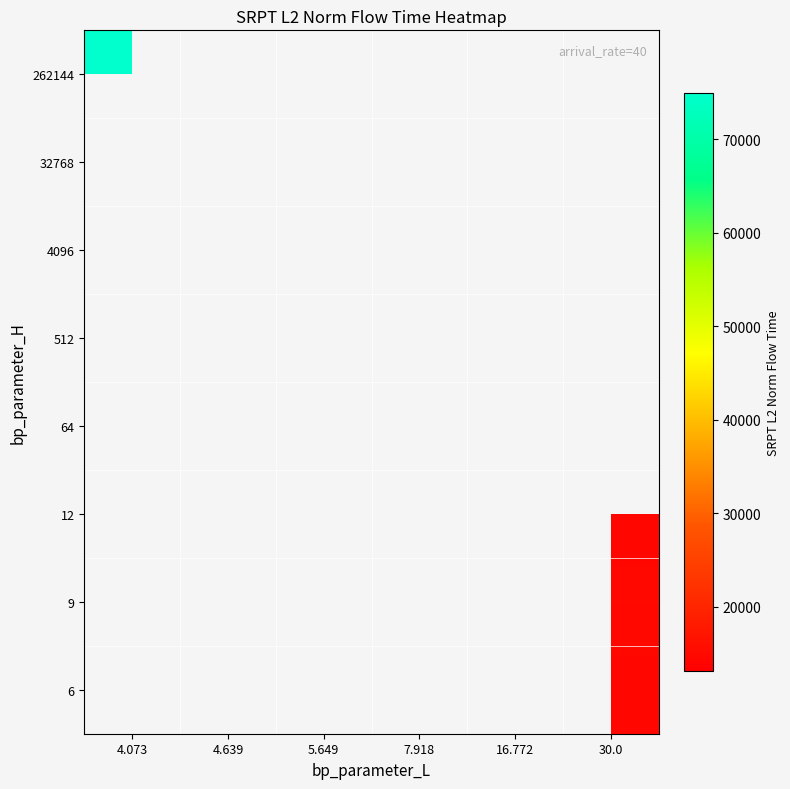

At 16.772, list the series in order from smallest to largest.

262144, 32768, 4096, 512, 64, 12, 9, 6